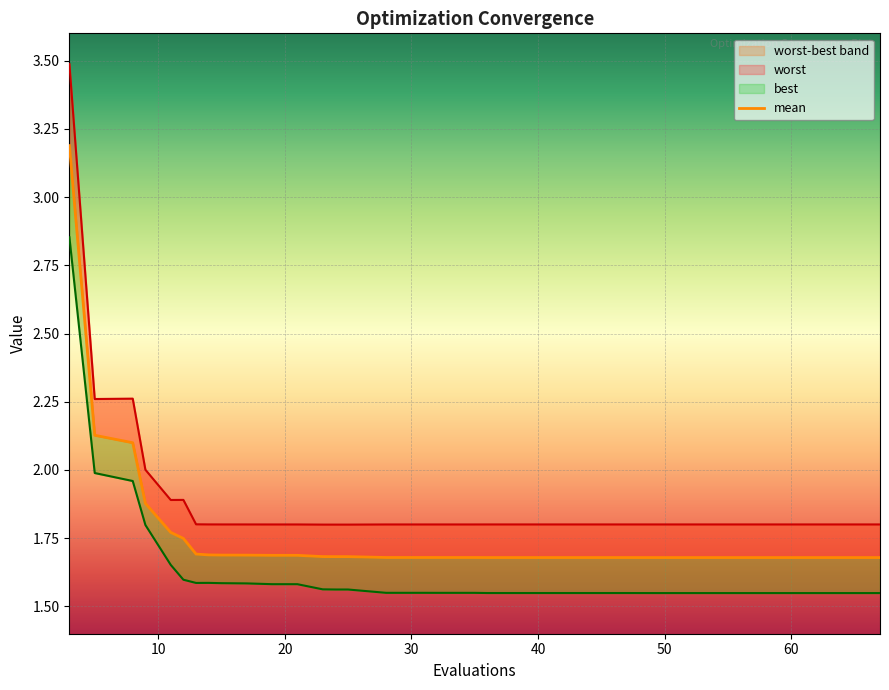

Which category has the lowest value in the mean series?

67